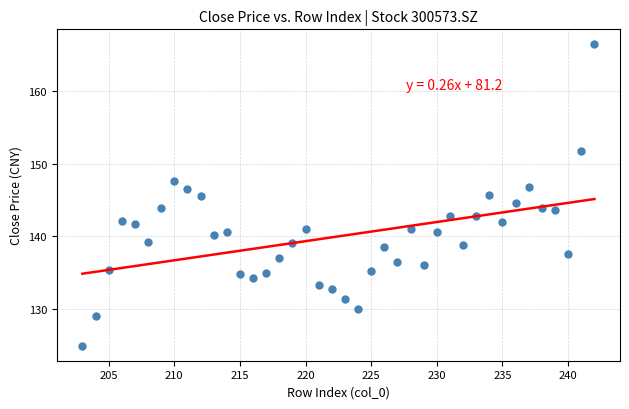

What is the range of Y values (max minus min)?

41.5